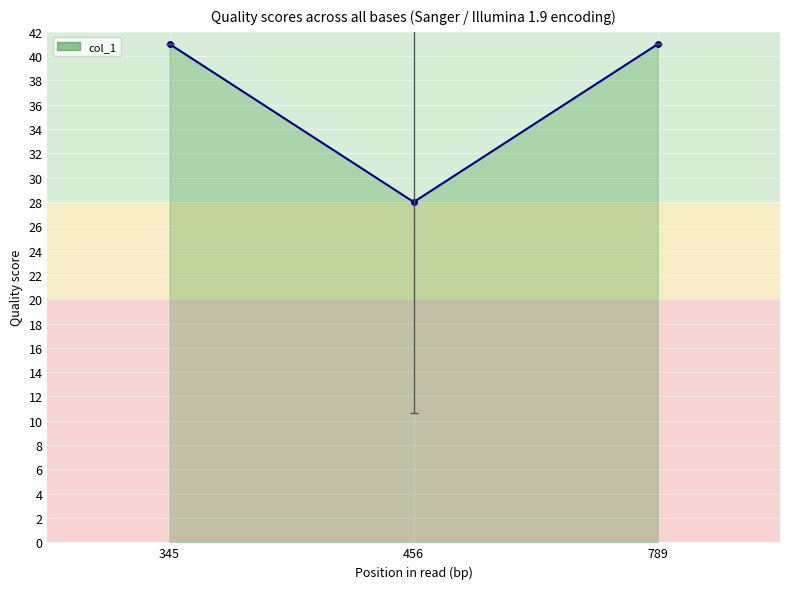

Approximately how many times larger is the value at 345 compared to 789?

1.0